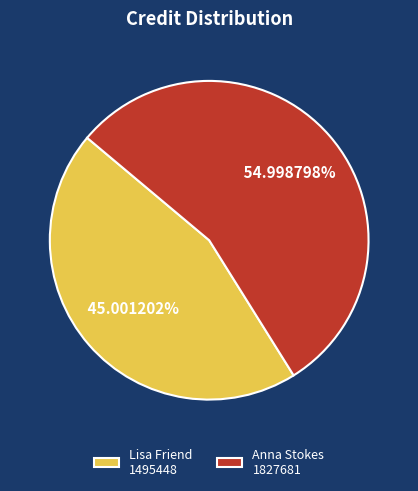

Which category has the biggest portion of the pie?

Anna Stokes